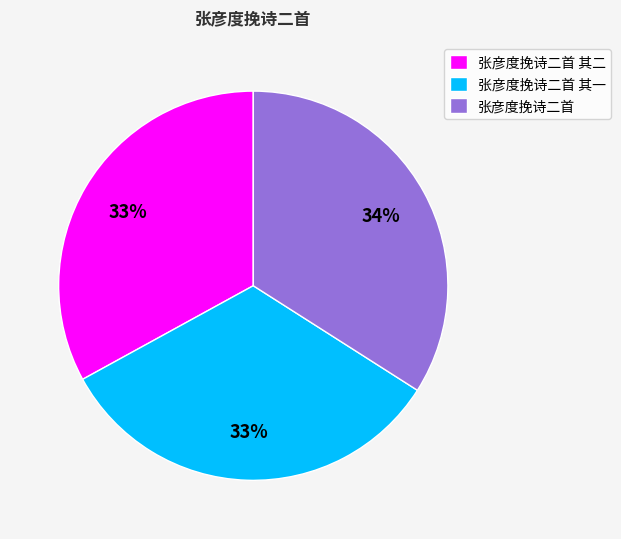

True or false: 张彦度挽诗二首 其一 accounts for 20% of the total.

False